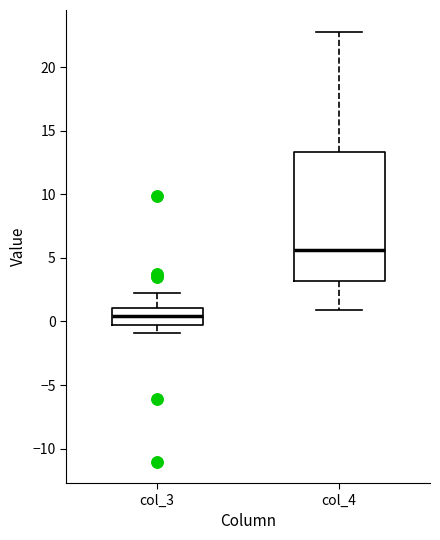

Reading left to right, read every box against the y-axis: the position of its median line, the range the box covers, and the ends of its whiskers. The values are not printed on the chart, so give them approximately, as read against the axis.

col_3: median 0.5, box 0.0 to 1.0, whiskers -1.0 to 2.0
col_4: median 5.5, box 3.0 to 13.5, whiskers 1.0 to 23.0